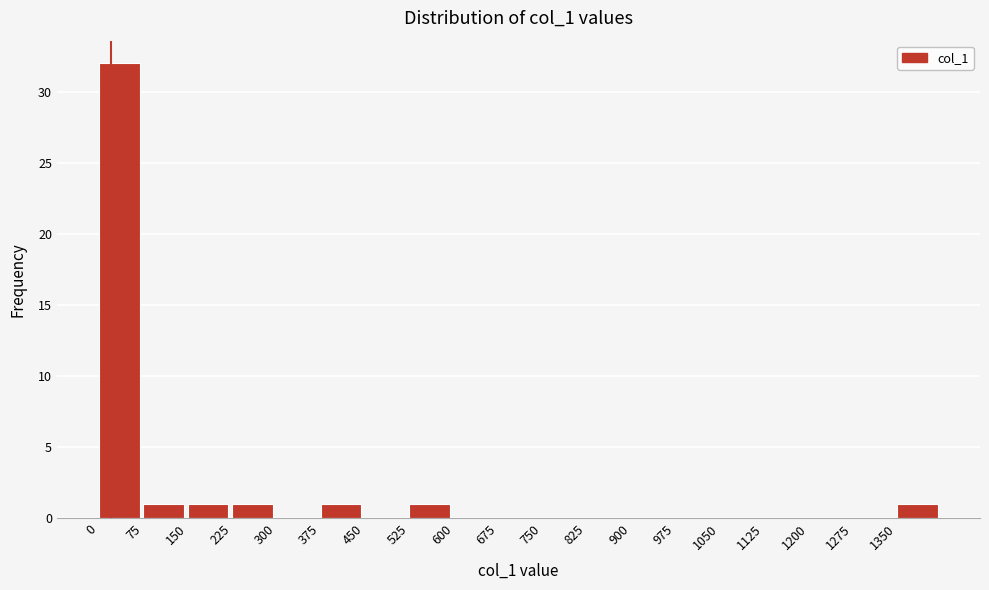

Reading left to right, transcribe this chart: for each bar, give the range it covers on the x-axis and its height. Neither the bar edges nor the heights are printed on the chart, so give them approximately, as read against the axes.

0 to 75: 32
75 to 150: 1
150 to 225: 1
225 to 300: 1
300 to 375: 0
375 to 450: 1
450 to 525: 0
525 to 600: 1
600 to 675: 0
675 to 750: 0
750 to 825: 0
825 to 900: 0
900 to 975: 0
975 to 1050: 0
1050 to 1125: 0
1125 to 1200: 0
1200 to 1275: 0
1275 to 1350: 0
1350 to 1425: 1